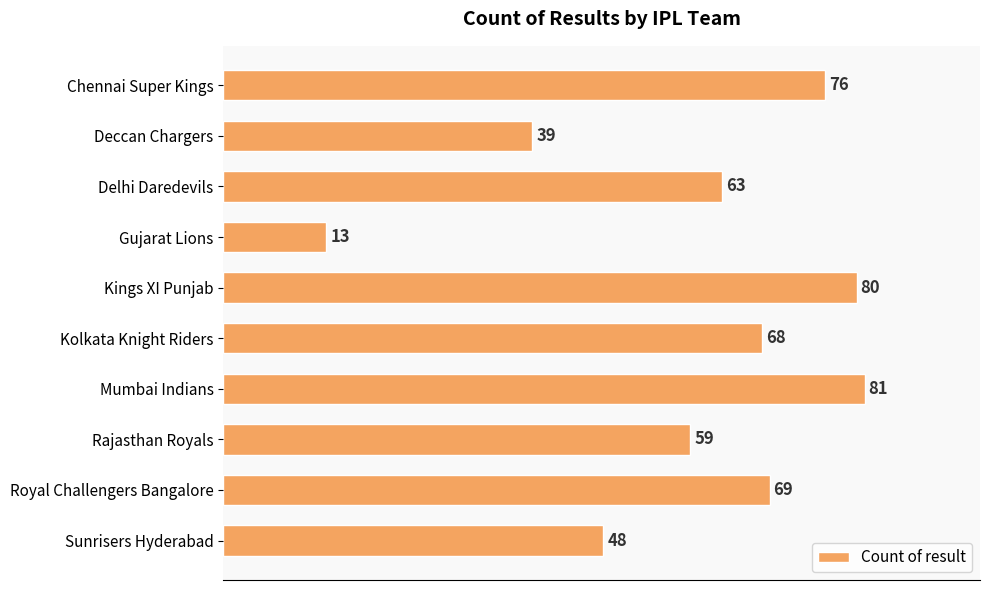

What is the sum of all values?

596